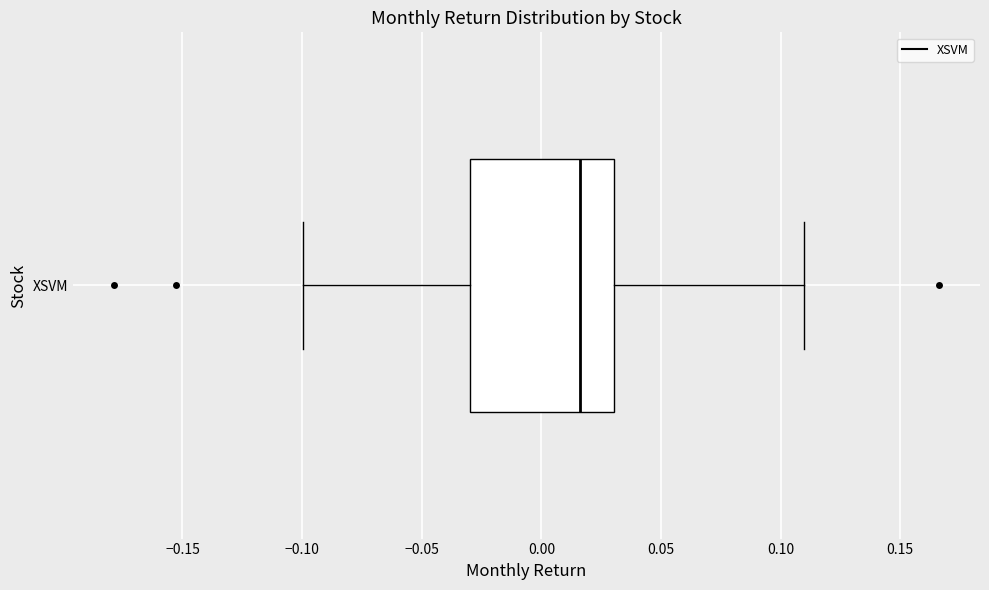

Where does the left whisker of the box for XSVM end on the x-axis? The values are not printed on the chart, so give them approximately, as read against the axis.

-0.100